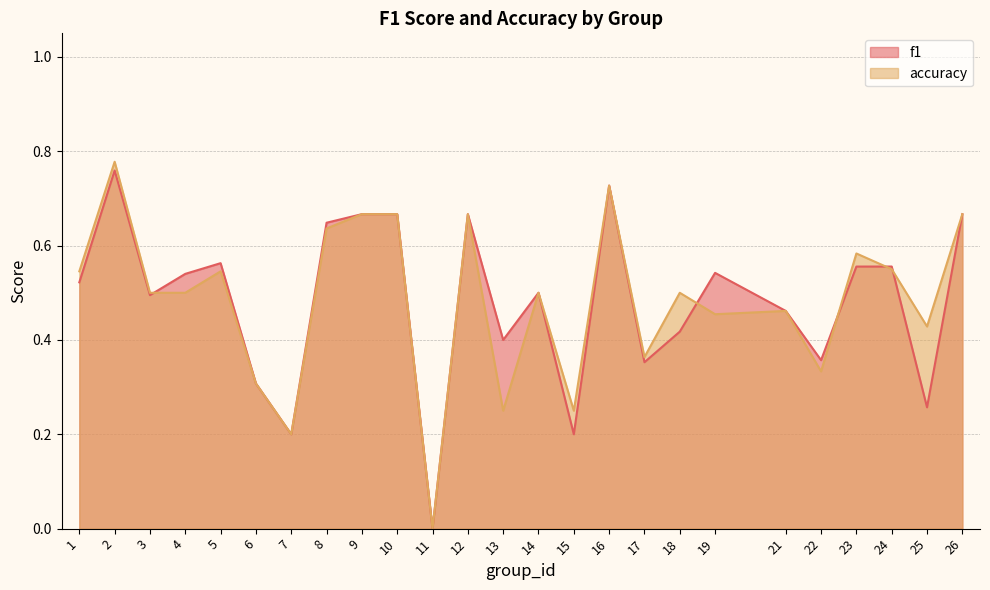

How many interior local peaks does the f1 series have?

7